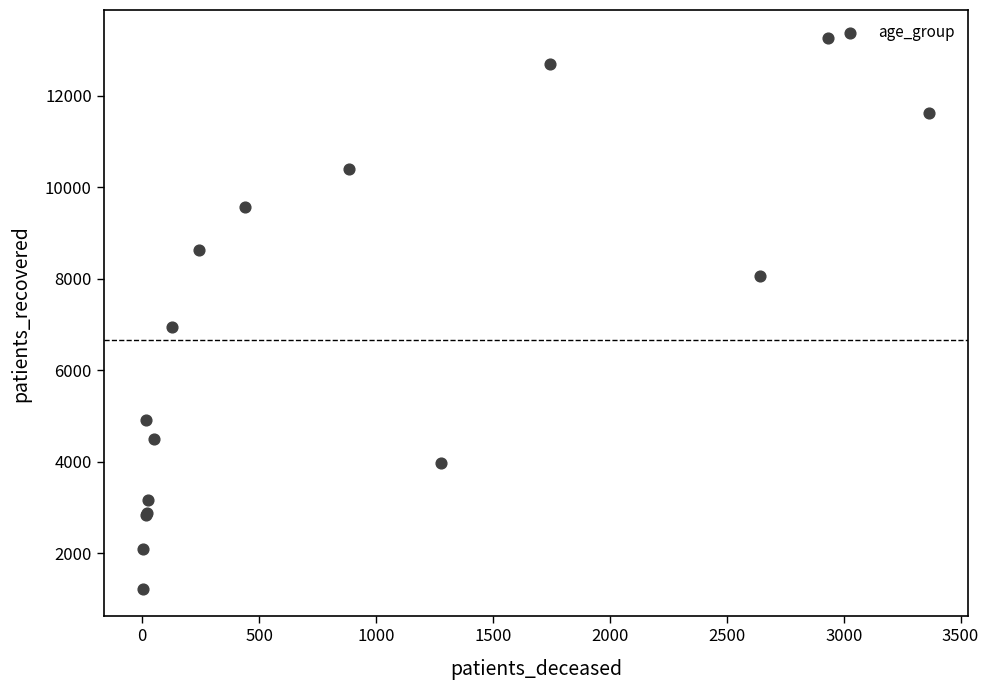

What Y value in the scatter plot is closest to 7244?

6941